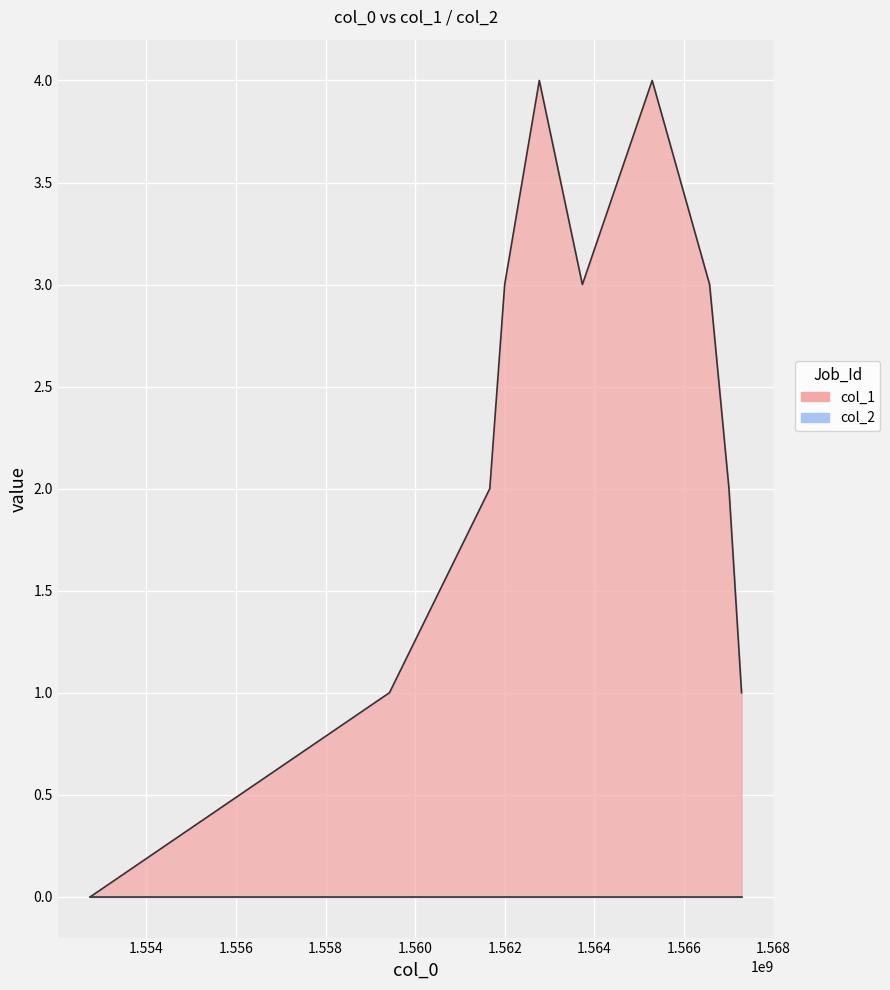

What is the change in value from 1562768743 to 1563729962?

-1